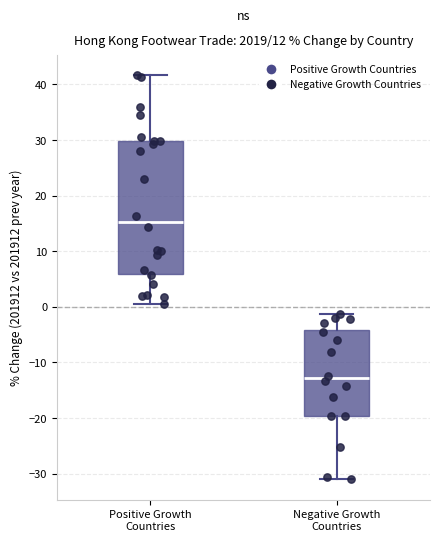

Reading left to right, read every box against the y-axis: the position of its median line, the range the box covers, and the ends of its whiskers. The values are not printed on the chart, so give them approximately, as read against the axis.

Positive Growth Countries: median 15, box 6 to 30, whiskers 0 to 42
Negative Growth Countries: median -13, box -20 to -4, whiskers -31 to -1